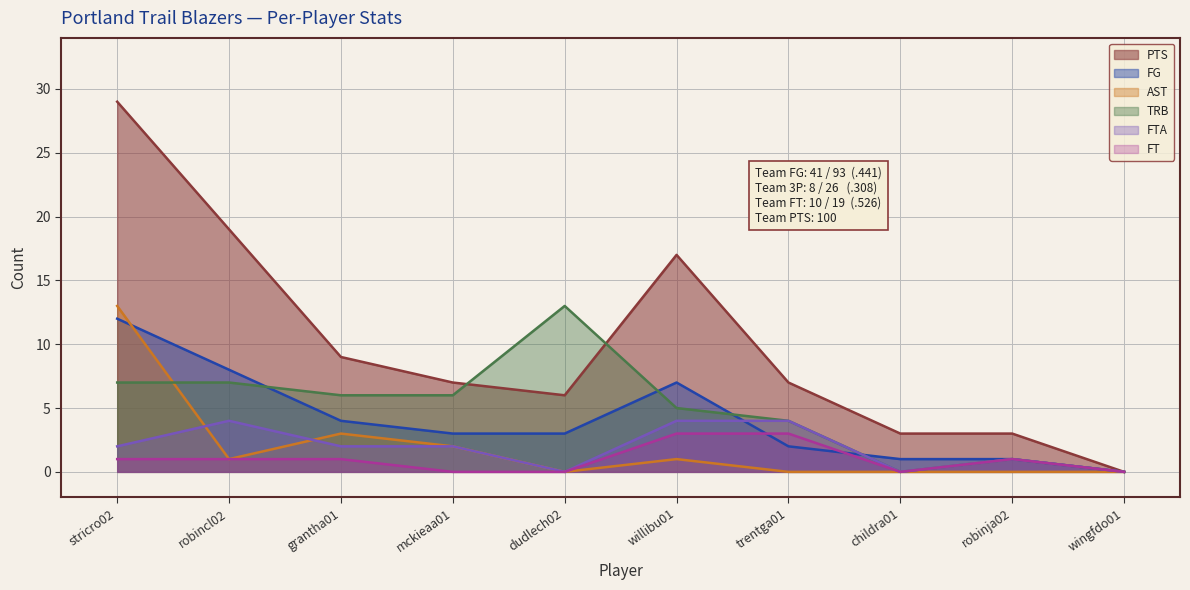

True or false: FT and PTS cross at least once.

False